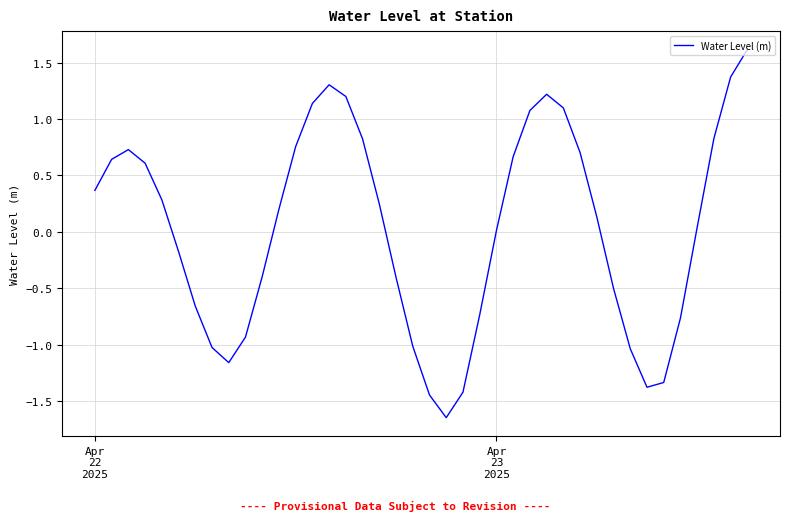

What is the greatest value displayed?

1.6